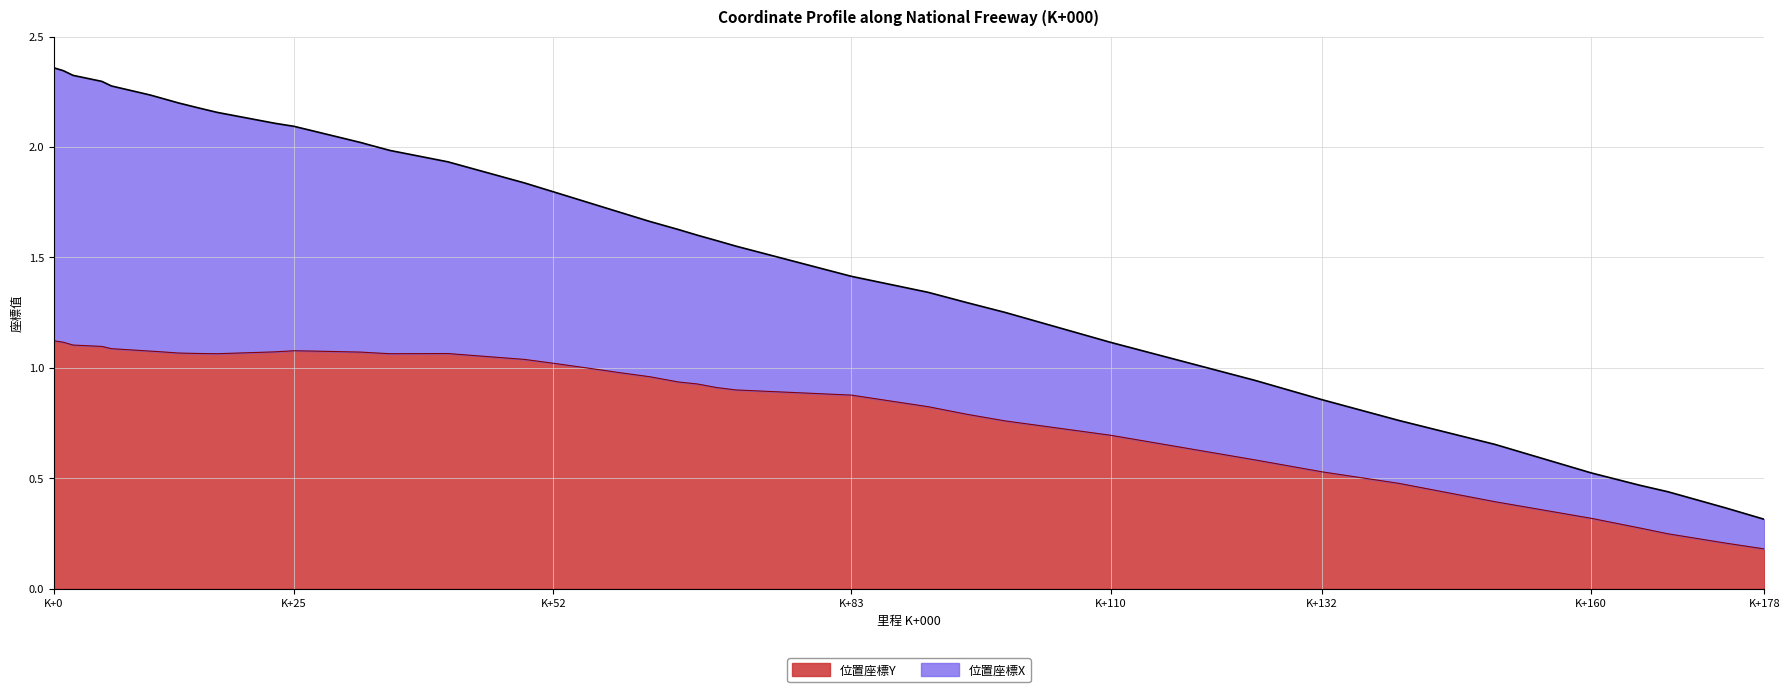

At which label is 位置座標X closest to 1?

125